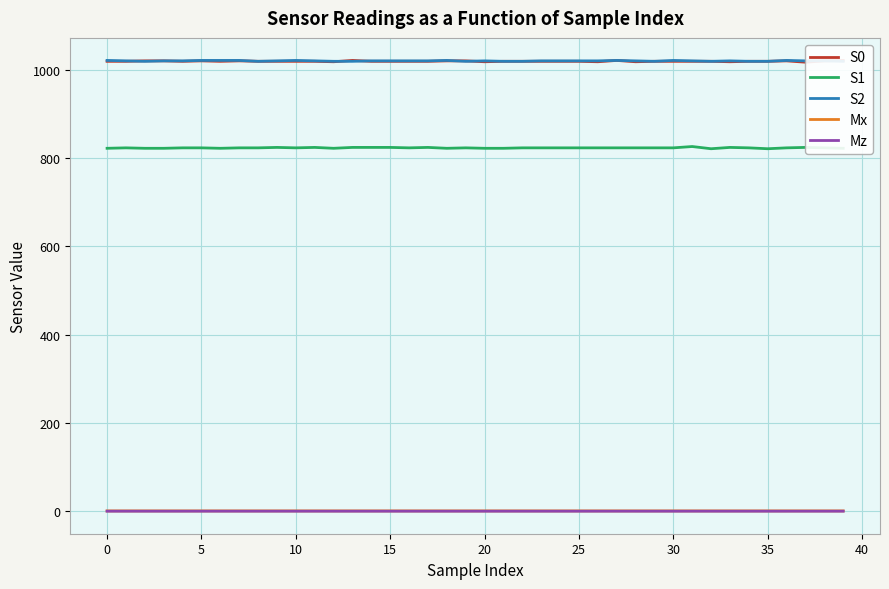

How many interior local valleys does the Mz series have?

3